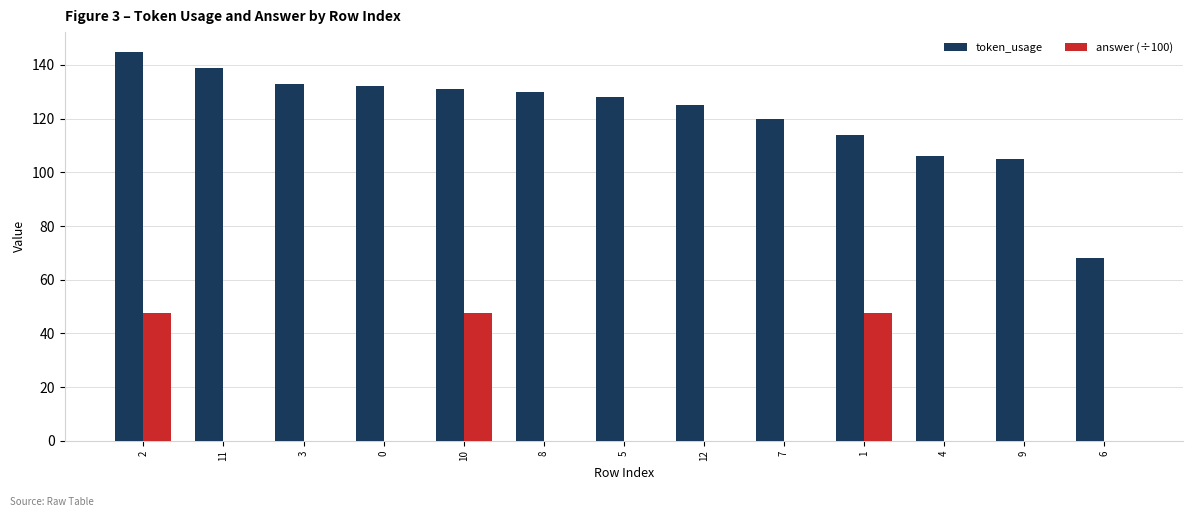

Reading left to right, transcribe all the data shown in this chart.

token_usage: 145.0	139.0	133.0	132.0	131.0	130.0	128.0	125.0	120.0	114.0	106.0	105.0	68.0
answer (÷100): 47.5	0.1	0.1	0.1	47.5	0.1	0.1	0.1	0.1	47.5	0.1	0.1	0.1